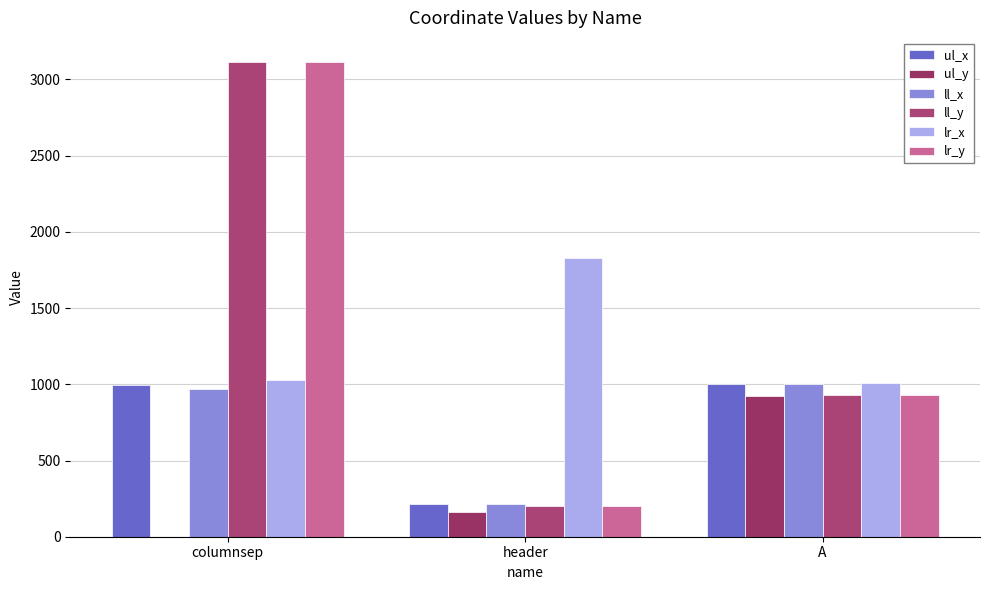

The lr_y series shows 204 at header. True or false?

True